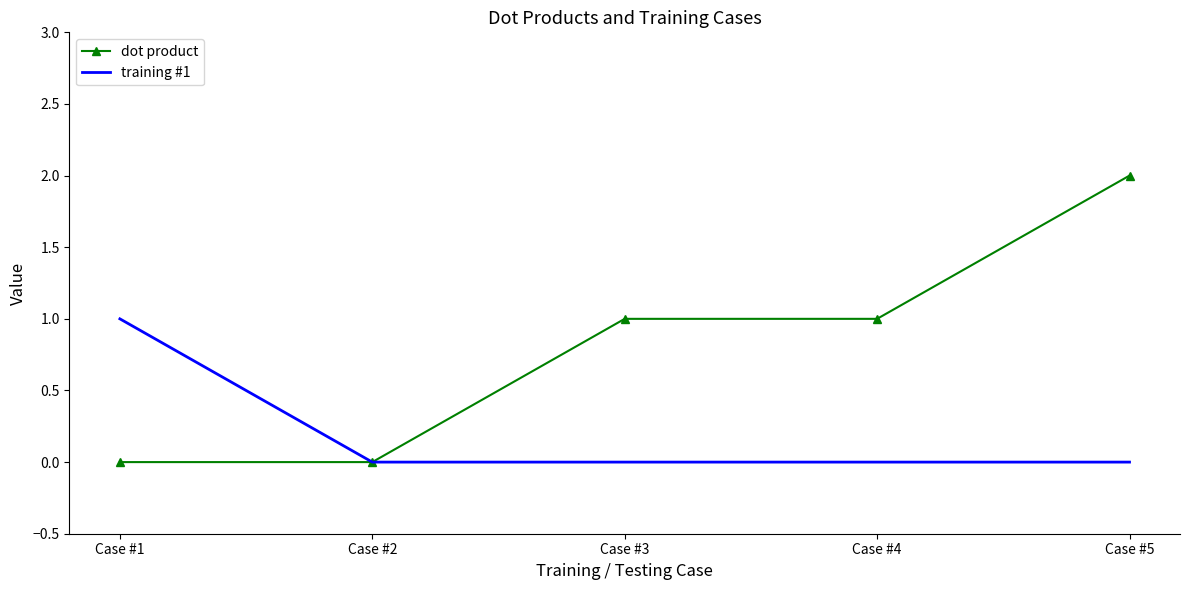

What are all the series names shown in the legend?

dot product, training #1